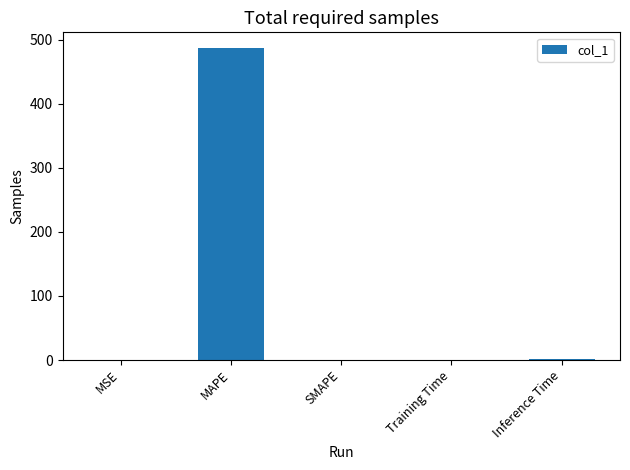

What is the sum of the values at SMAPE and Inference Time?

1.0